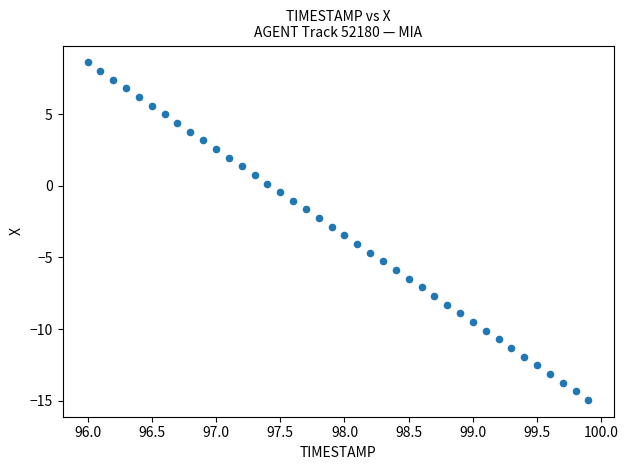

What is the range of Y values (max minus min)?

23.5